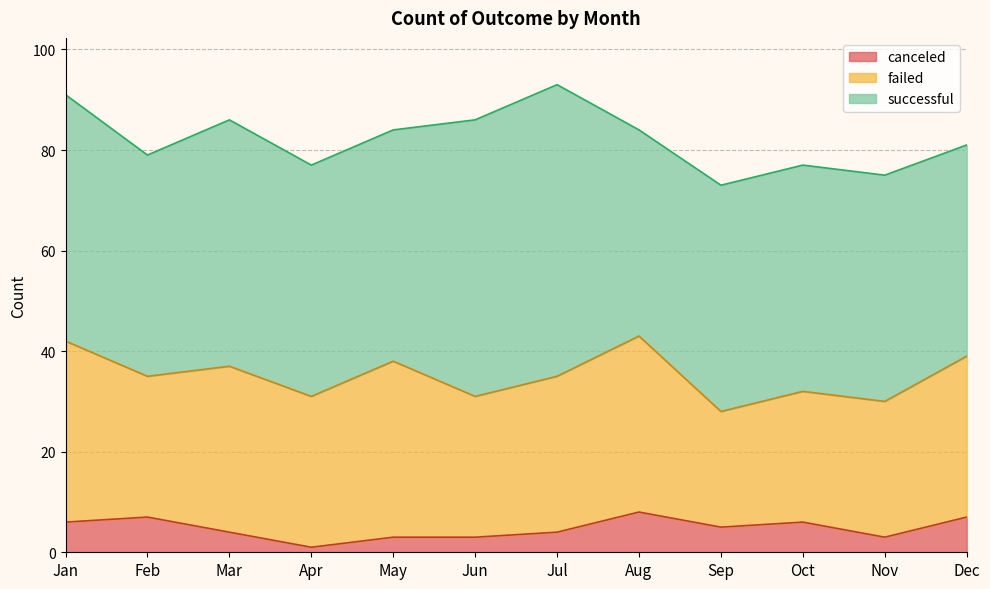

Is the value of failed at Dec greater than the value of canceled at Jan?

Yes